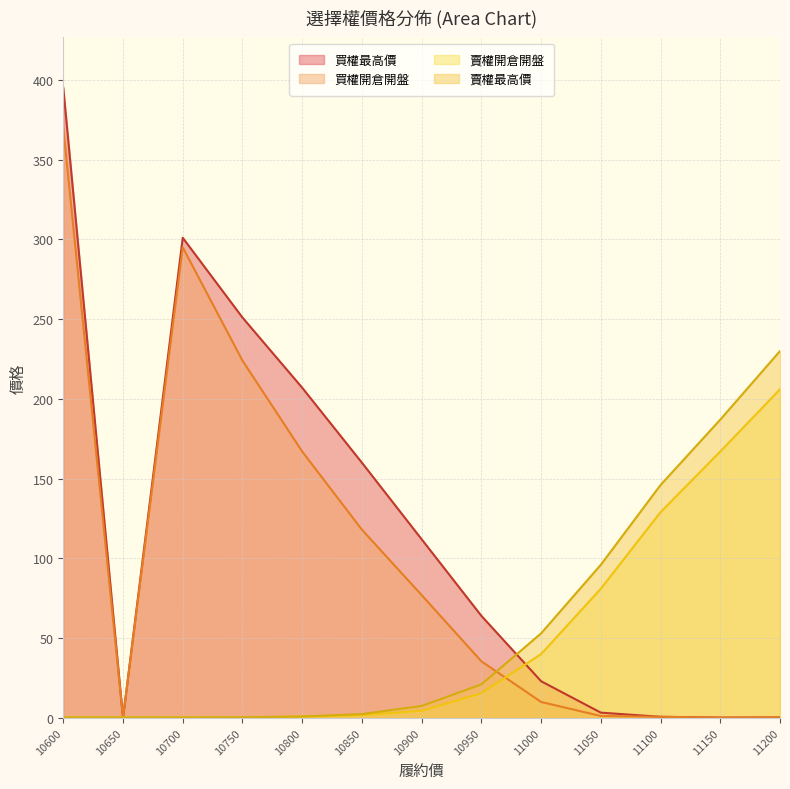

The value of 買權開倉開盤 at 11100 is 0.7. True or false?

True